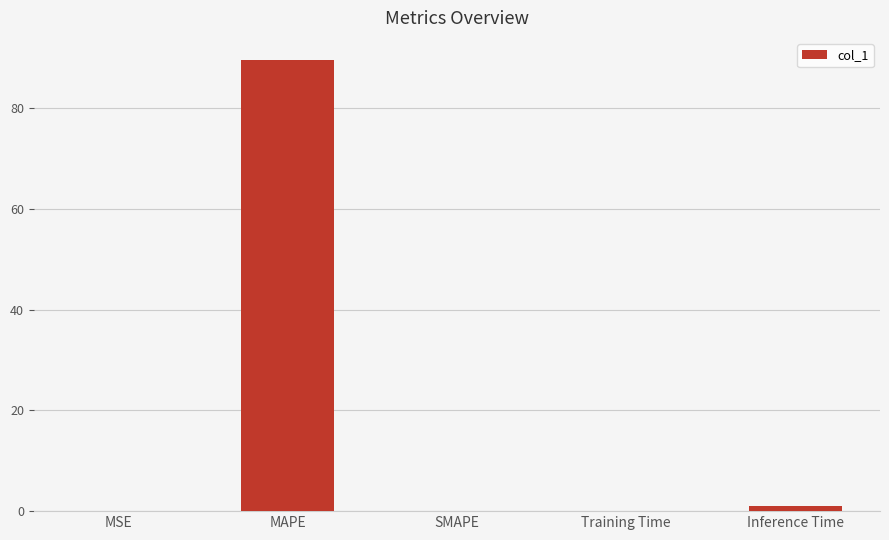

How many categories are shown in the chart?

5